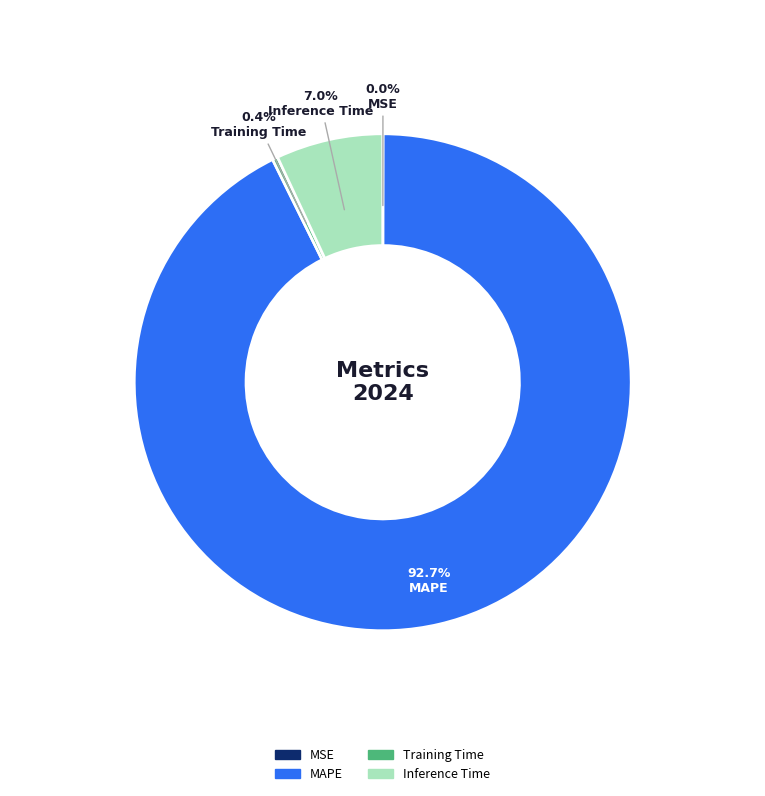

To the nearest percent, what percentage of the pie is MAPE?

93%